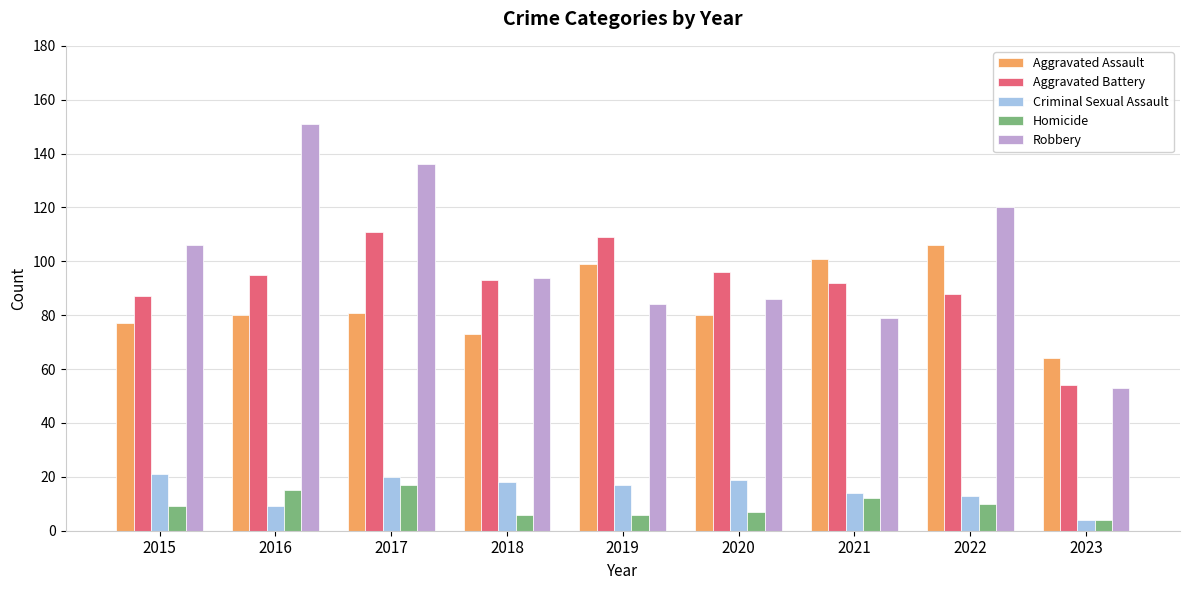

Is it true that Robbery equals 53 at 2023?

True